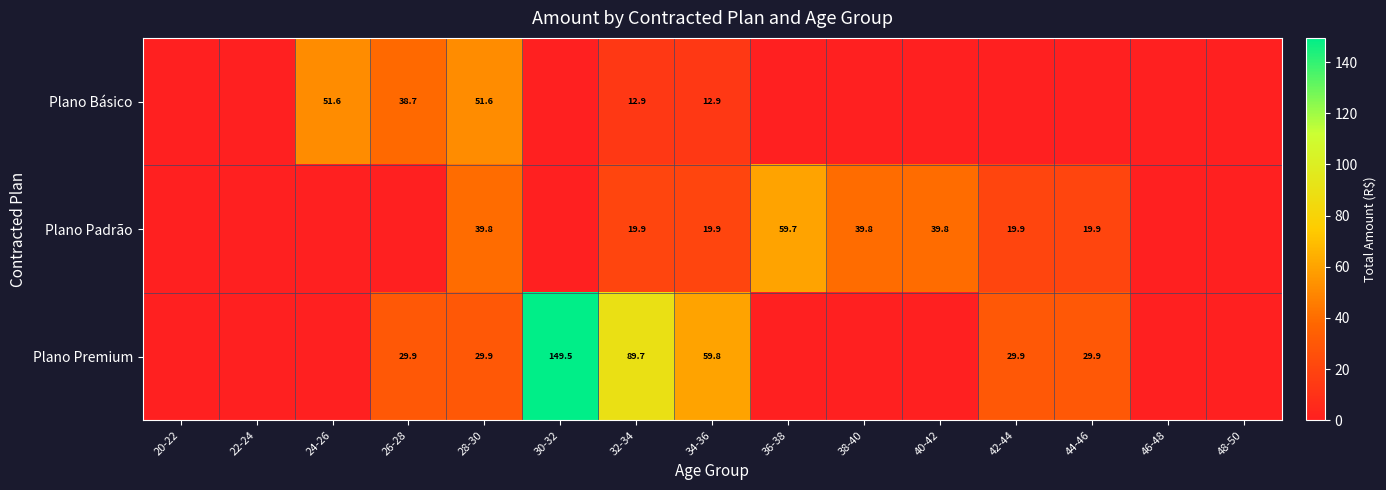

Rank the series at 32-34 from highest to lowest value.

Plano Premium, Plano Padrão, Plano Básico